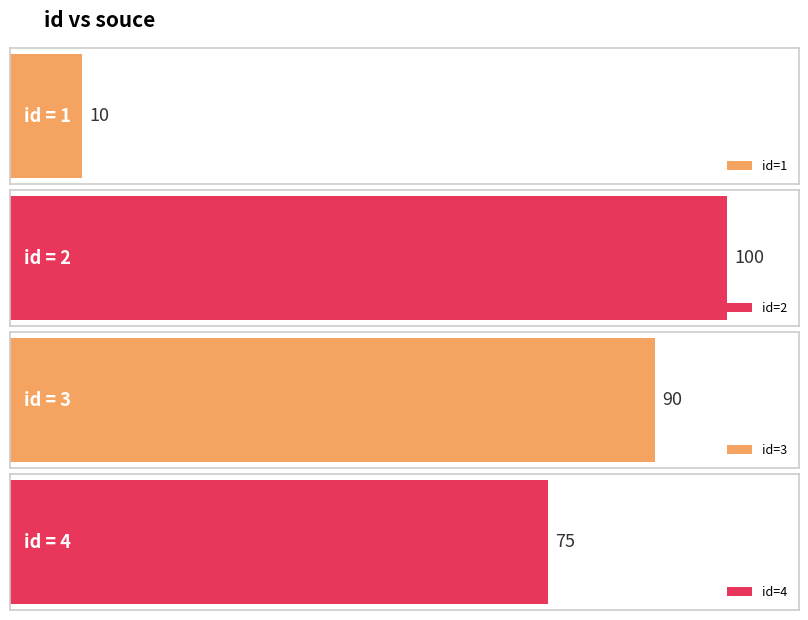

Count the number of categories in the chart.

4